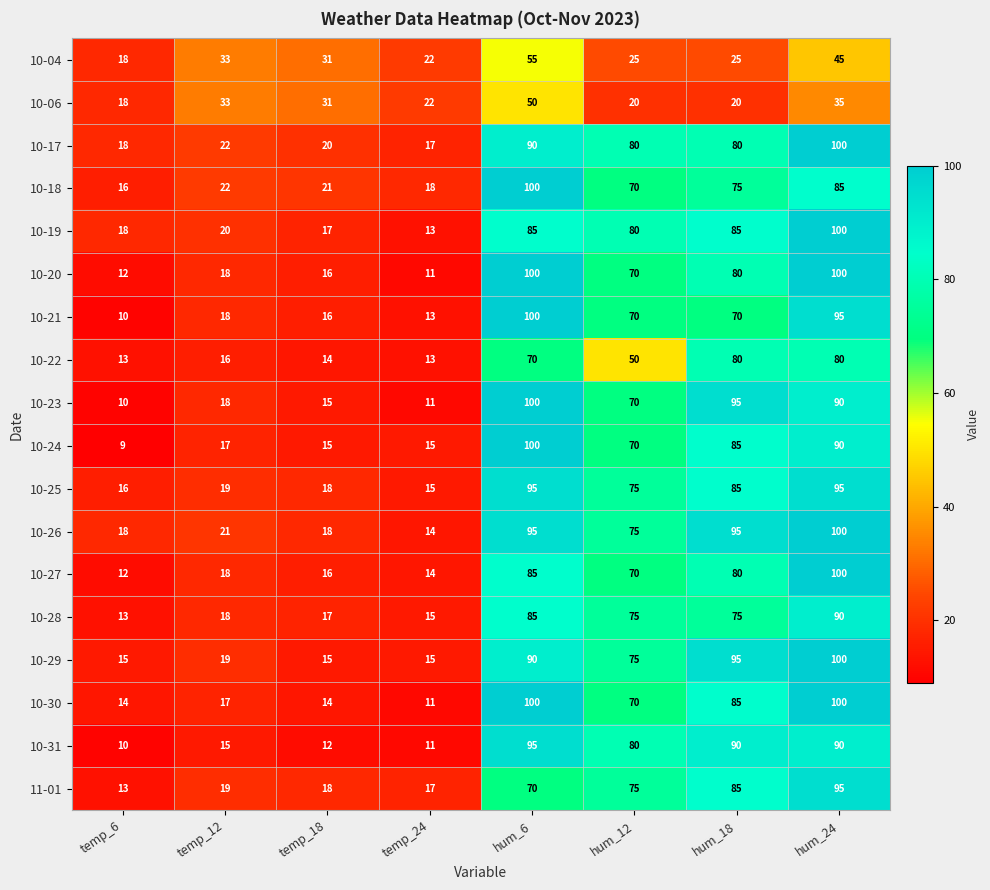

Which series has the widest spread of values?

10-24